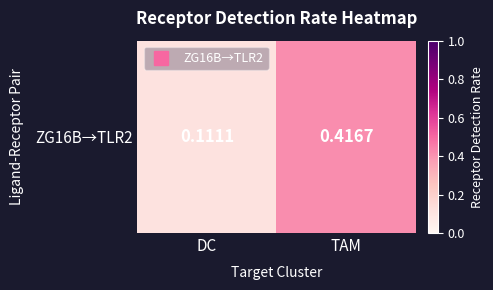

How many values are between 0 and 1?

2